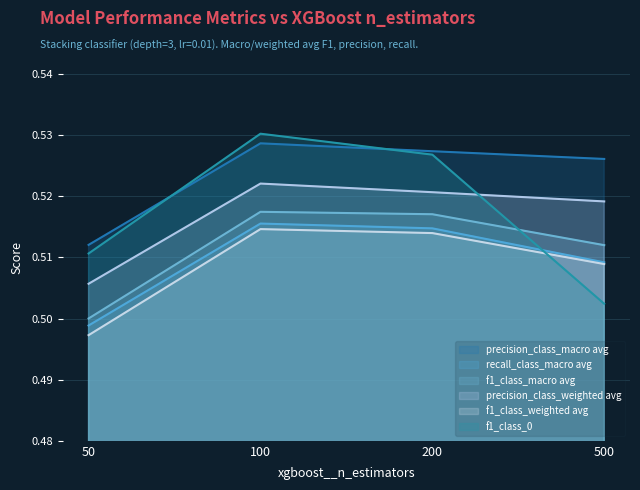

What is the sum of all precision_class_weighted avg values?

2.1